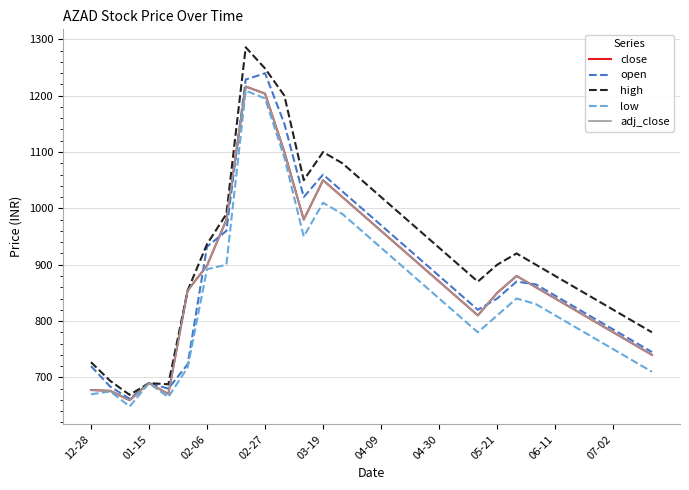

Is this an area chart (filled region under the line)?

No